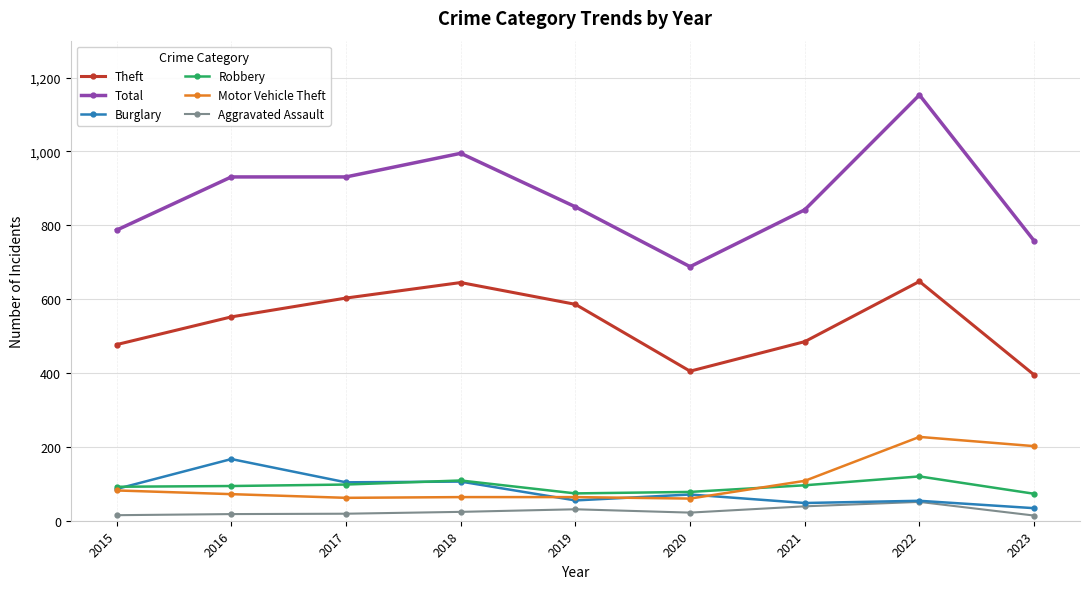

In Robbery, how many points are higher than both neighbors (excluding endpoints)?

2